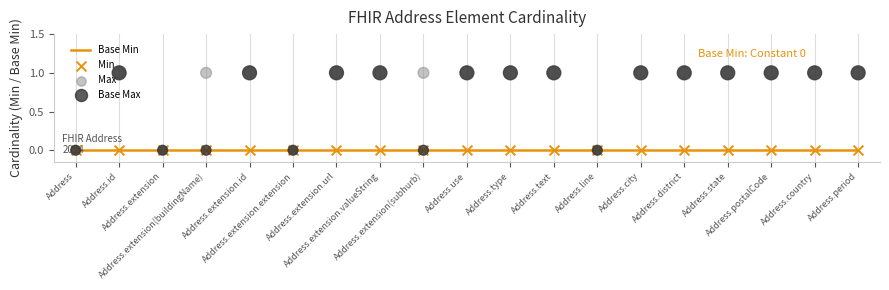

Which series has the widest spread of Y values?

Max